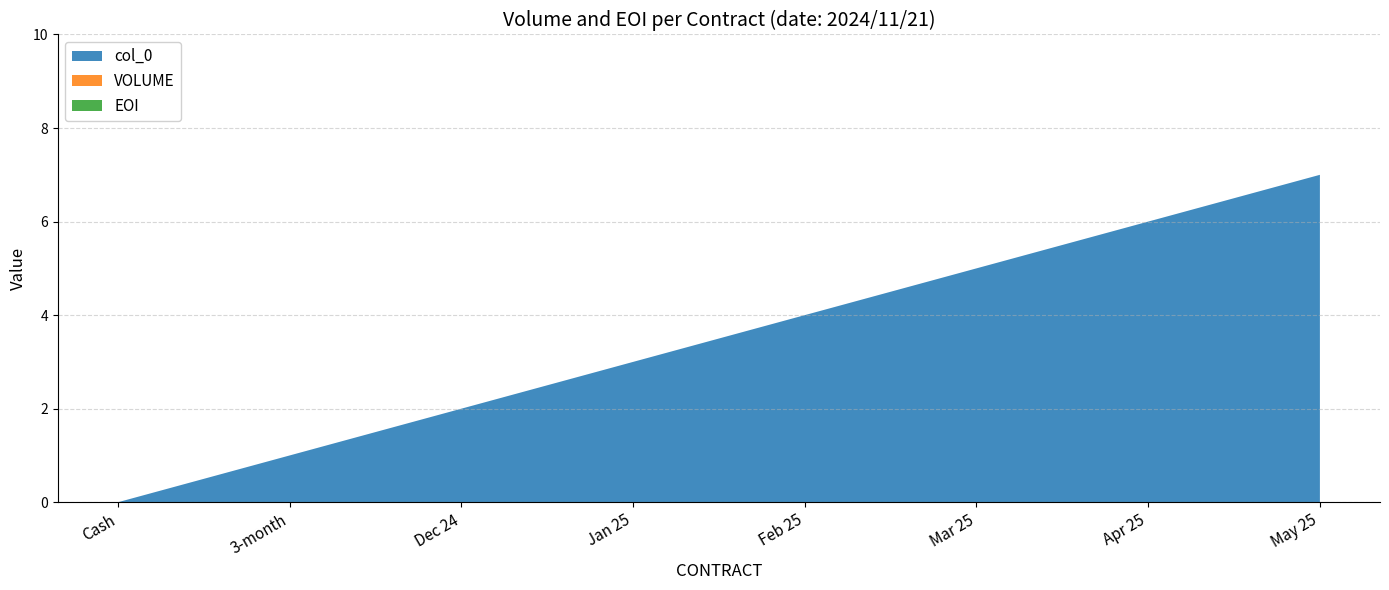

Reading right to left, transcribe all the data shown in this chart.

col_0: May 25=7	Apr 25=6	Mar 25=5	Feb 25=4	Jan 25=3	Dec 24=2	3-month=1	Cash=0
VOLUME: May 25=0	Apr 25=0	Mar 25=0	Feb 25=0	Jan 25=0	Dec 24=0	3-month=0	Cash=0
EOI: May 25=0	Apr 25=0	Mar 25=0	Feb 25=0	Jan 25=0	Dec 24=0	3-month=0	Cash=0